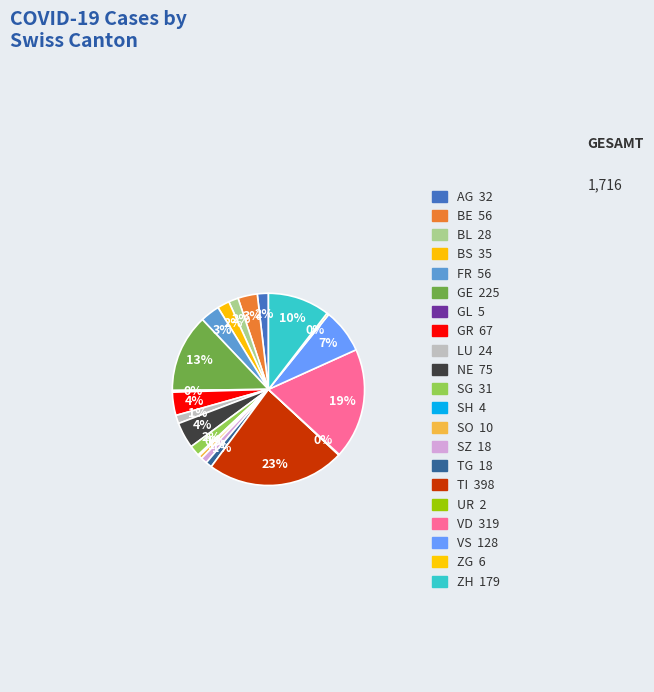

Does any single category account for the majority?

No